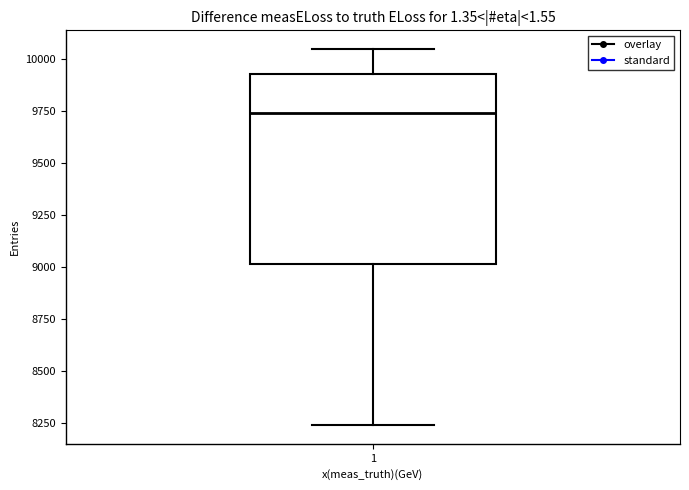

Transcribe this box plot: give where the median line is, the range the box spans, and where the two whiskers end, as read against the y-axis. The values are not printed on the chart, so give them approximately, as read against the axis.

median 9750, box 9000 to 9950, whiskers 8250 to 10050